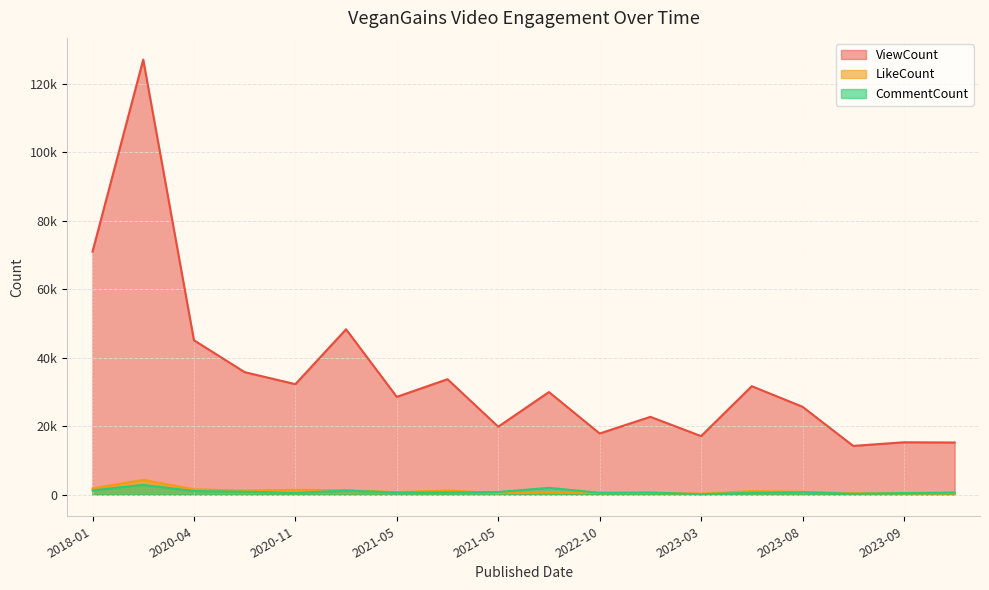

How many interior local peaks does the CommentCount series have?

5